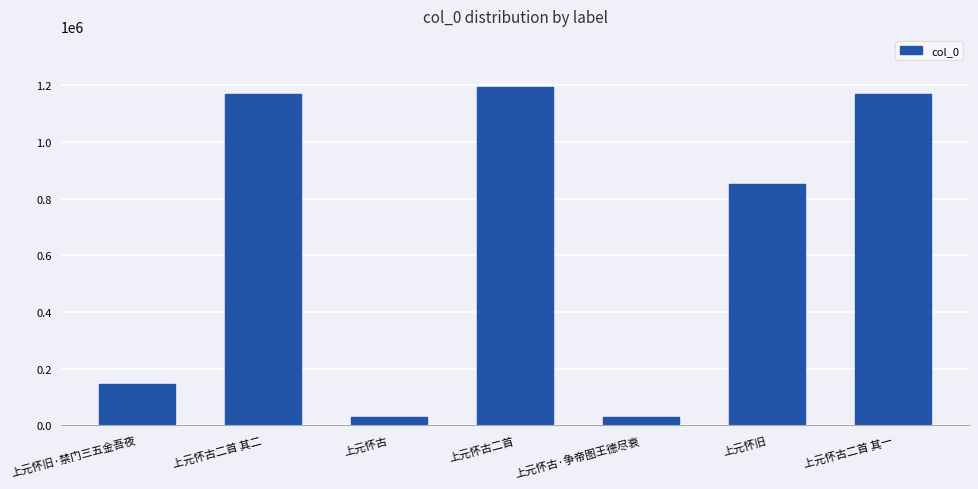

What is the sum of all values?

4584744